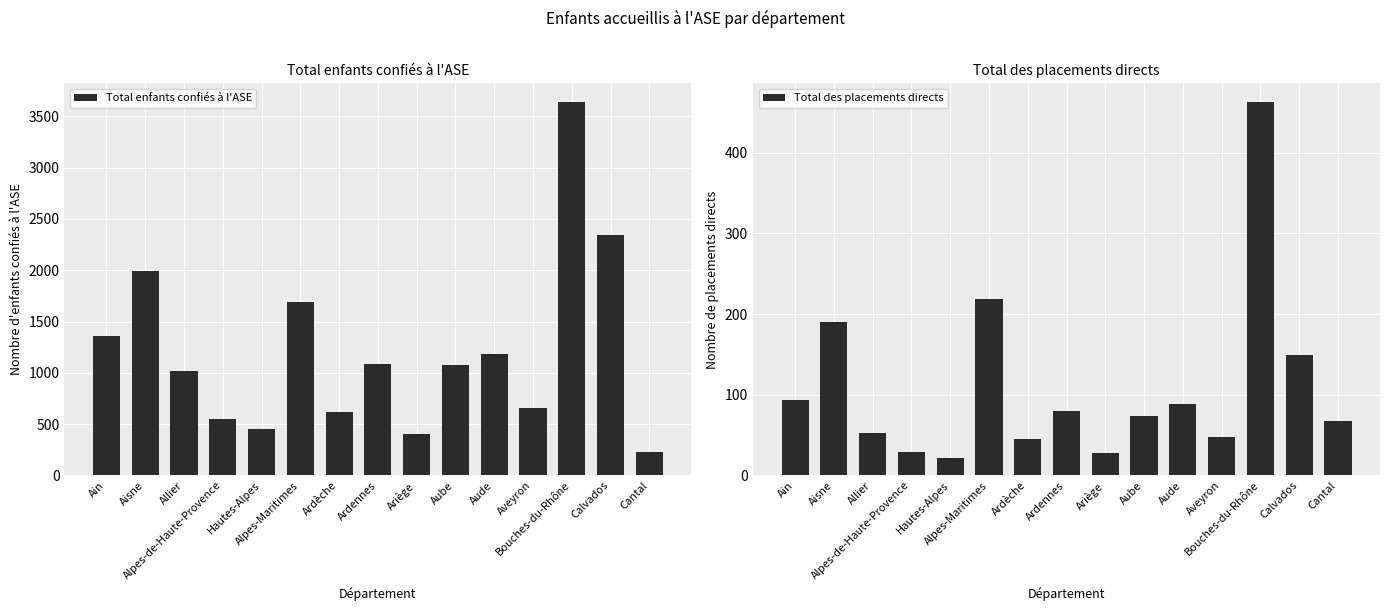

Reading right to left, what are all the values shown in this chart?

Total enfants confiés à l'ASE: Cantal=225	Calvados=2347	Bouches-du-Rhône=3640	Aveyron=654	Aude=1183	Aube=1077	Ariège=399	Ardennes=1081	Ardèche=615	Alpes-Maritimes=1690	Hautes-Alpes=451	Alpes-de-Haute-Provence=551	Allier=1018	Aisne=1994	Ain=1356
Total des placements directs: Cantal=67	Calvados=149	Bouches-du-Rhône=463	Aveyron=47	Aude=89	Aube=73	Ariège=28	Ardennes=80	Ardèche=45	Alpes-Maritimes=219	Hautes-Alpes=22	Alpes-de-Haute-Provence=29	Allier=53	Aisne=190	Ain=94